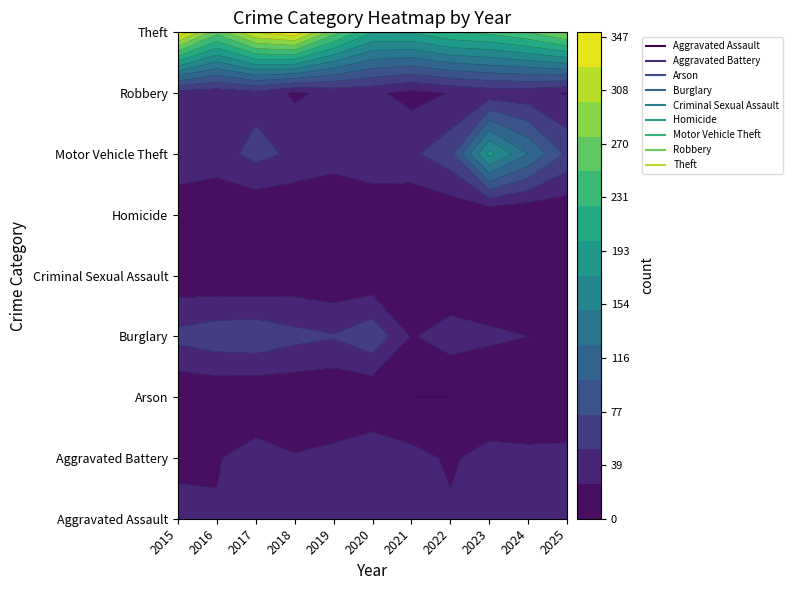

At how many categories does at least one series exceed 245?

7